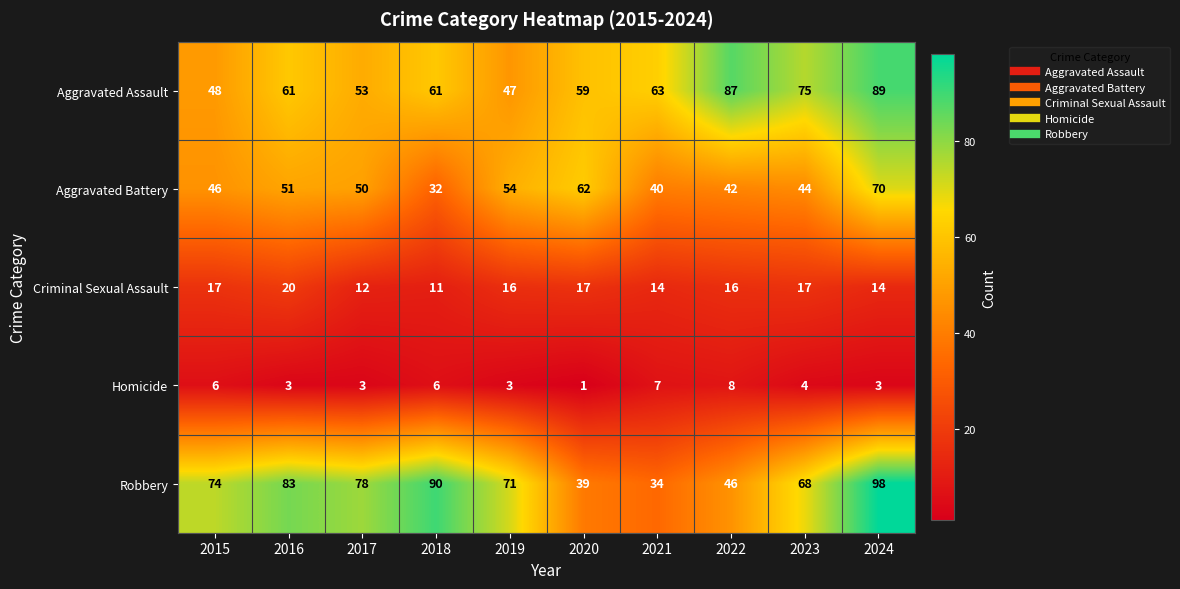

How many distinct data groups are displayed?

5